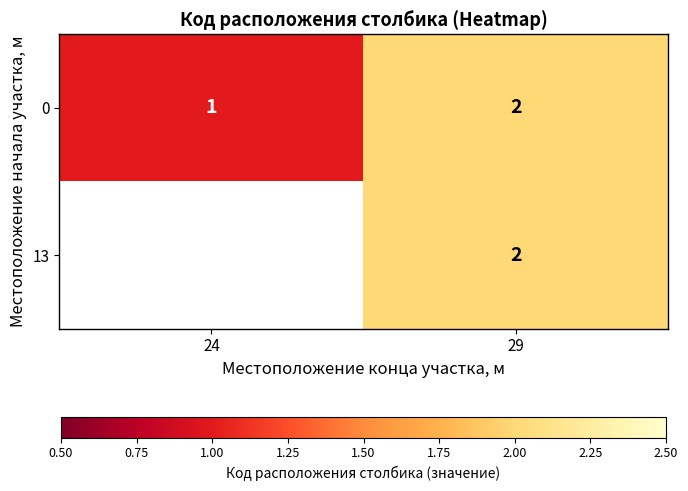

Rank the categories by 0 value from highest to lowest.

29, 24